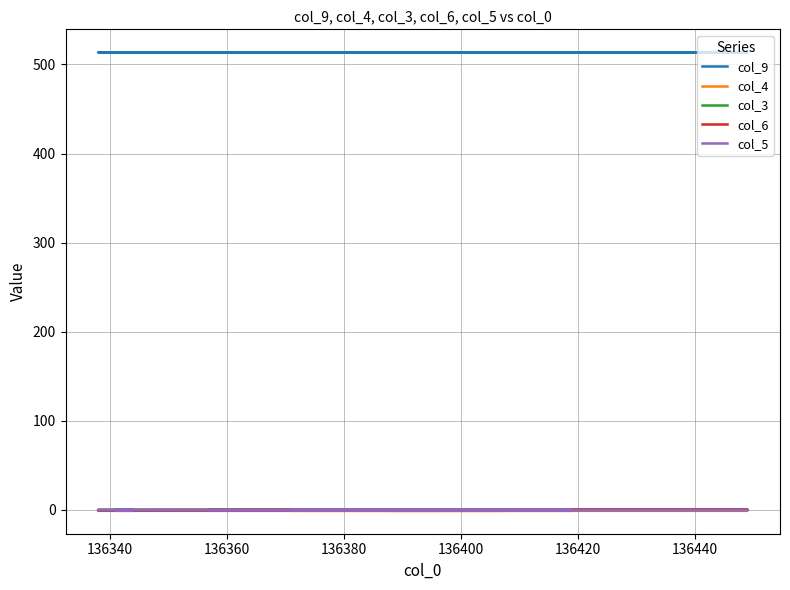

Is the value of col_4 at 136320 greater than the value of col_6 at 9?

No